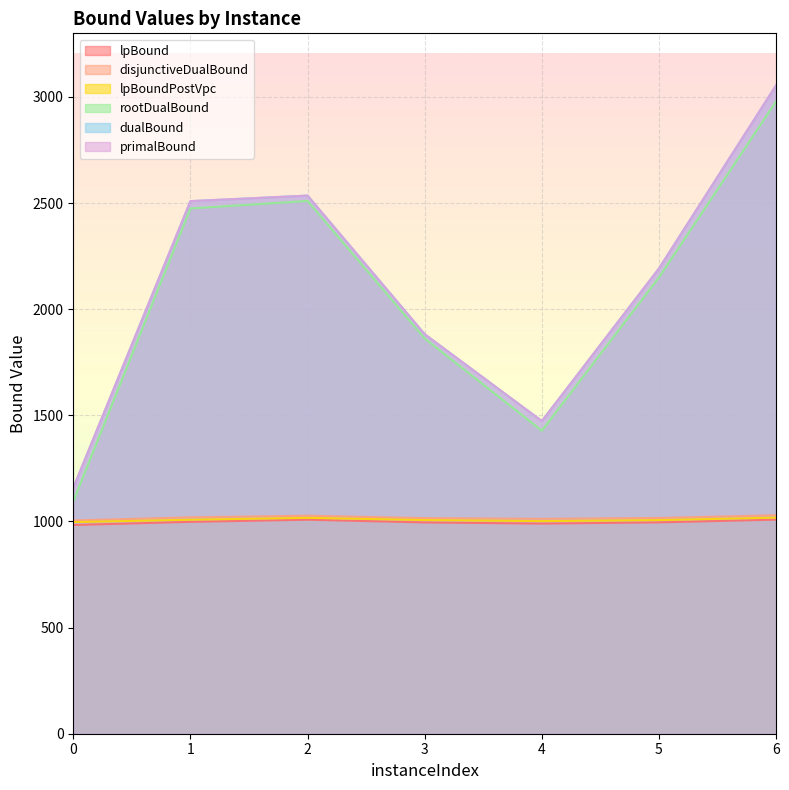

At which category does the chart reach its peak across all series?

6